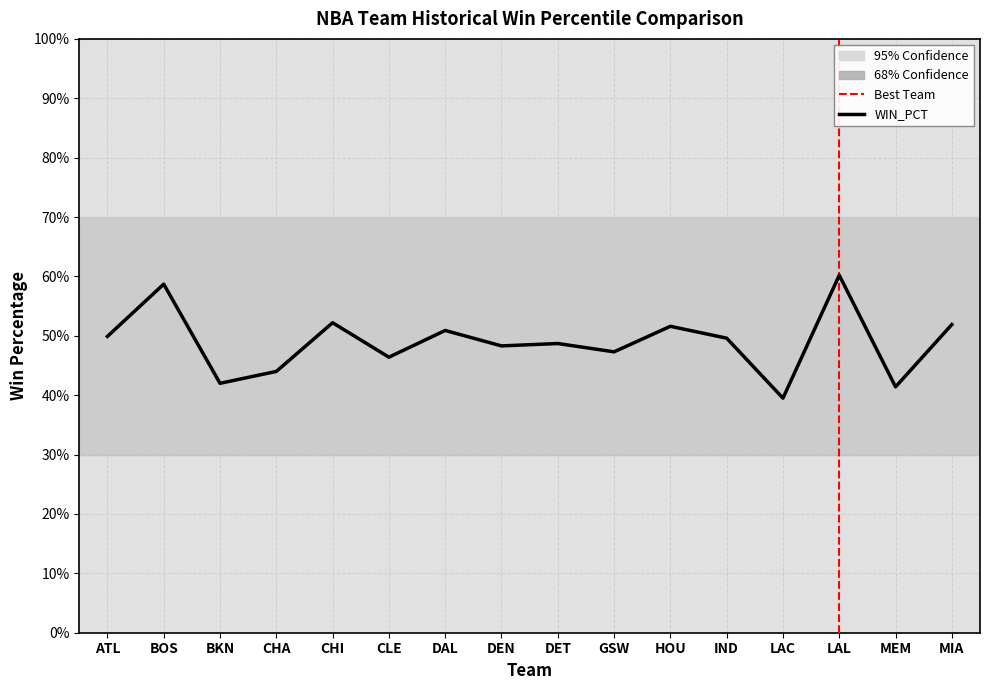

Which label corresponds to the smallest value in the chart?

LAC